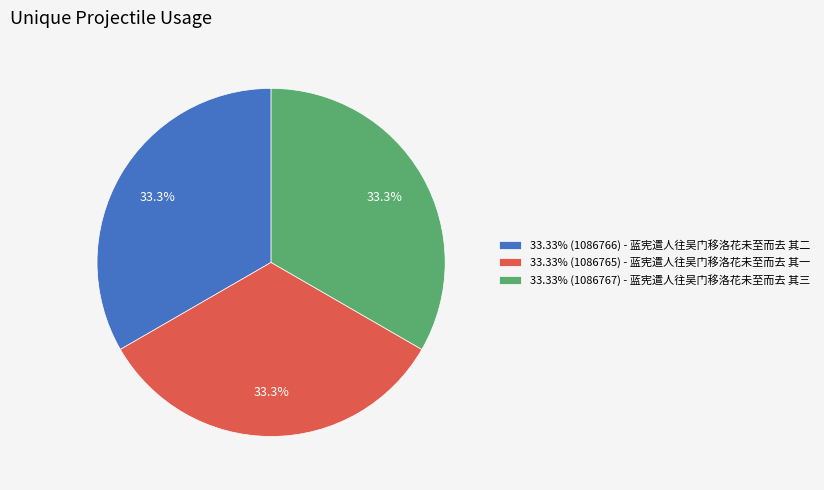

Count the number of slices in the pie.

3